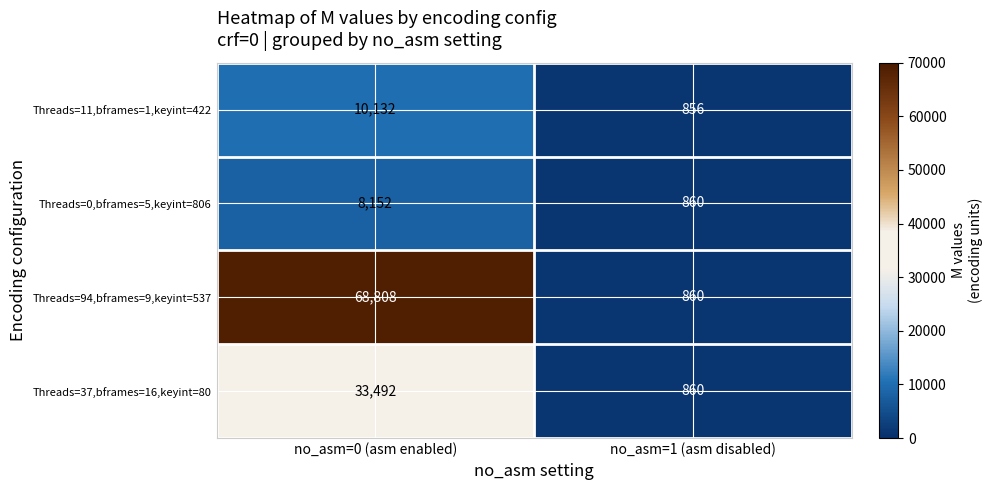

What is the average value of the Threads=94,bframes=9,keyint=537 series?

34834